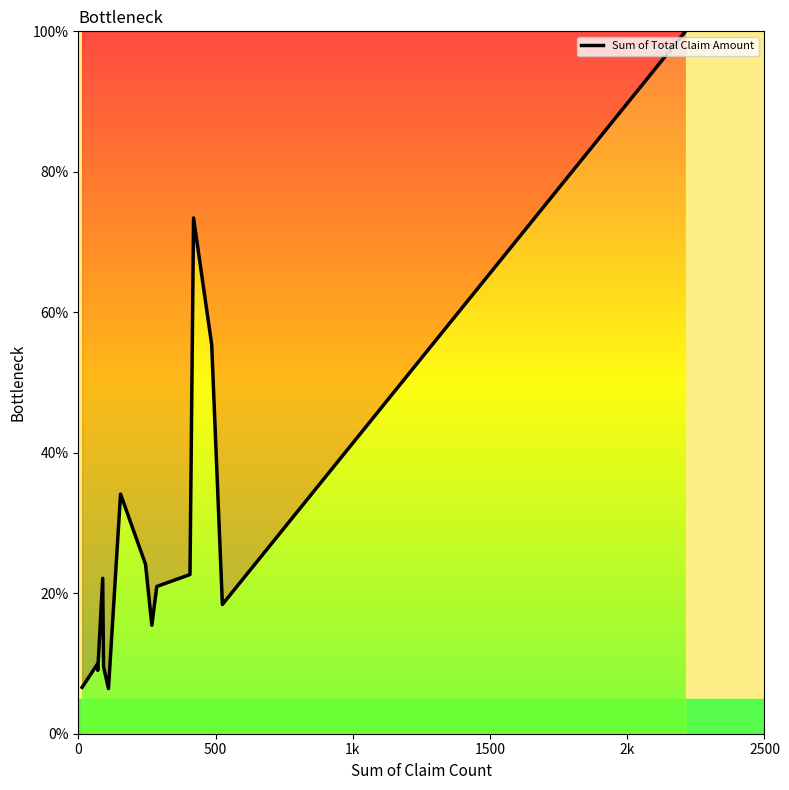

What is the greatest value displayed?

100.0